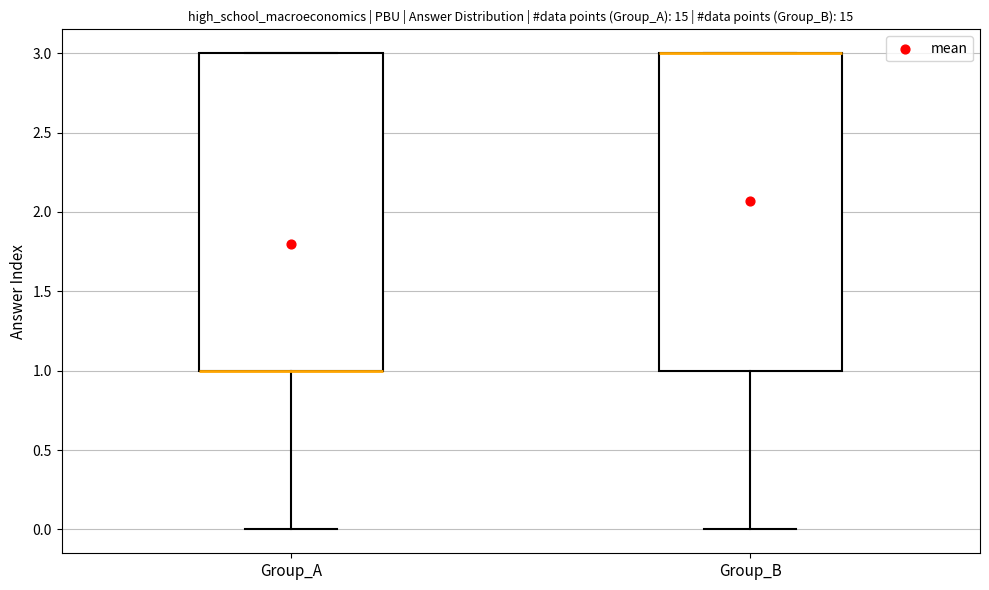

Reading left to right, transcribe this box plot: for each box, give where its median line is, the range the box spans, and where its two whiskers end, as read against the y-axis. The values are not printed on the chart, so give them approximately, as read against the axis.

Group_A: median 1 (drawn on the box's lower edge), box 1 to 3, whiskers 0 to 3
Group_B: median 3 (drawn on the box's upper edge), box 1 to 3, whiskers 0 to 3